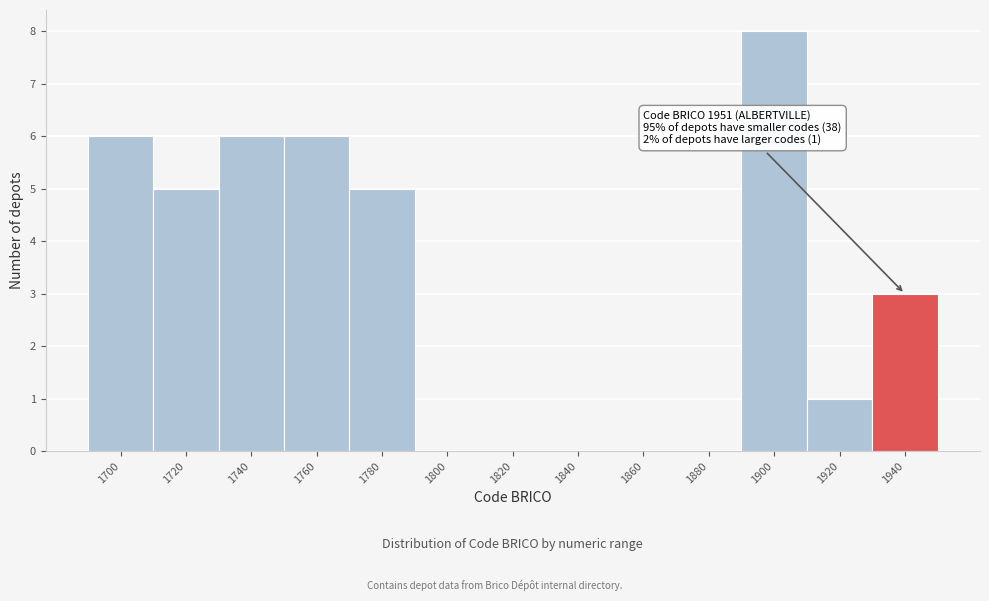

Reading left to right, transcribe all the data shown in this chart.

1700=6	1720=5	1740=6	1760=6	1780=5	1800=0	1820=0	1840=0	1860=0	1880=0	1900=8	1920=1	1940=3